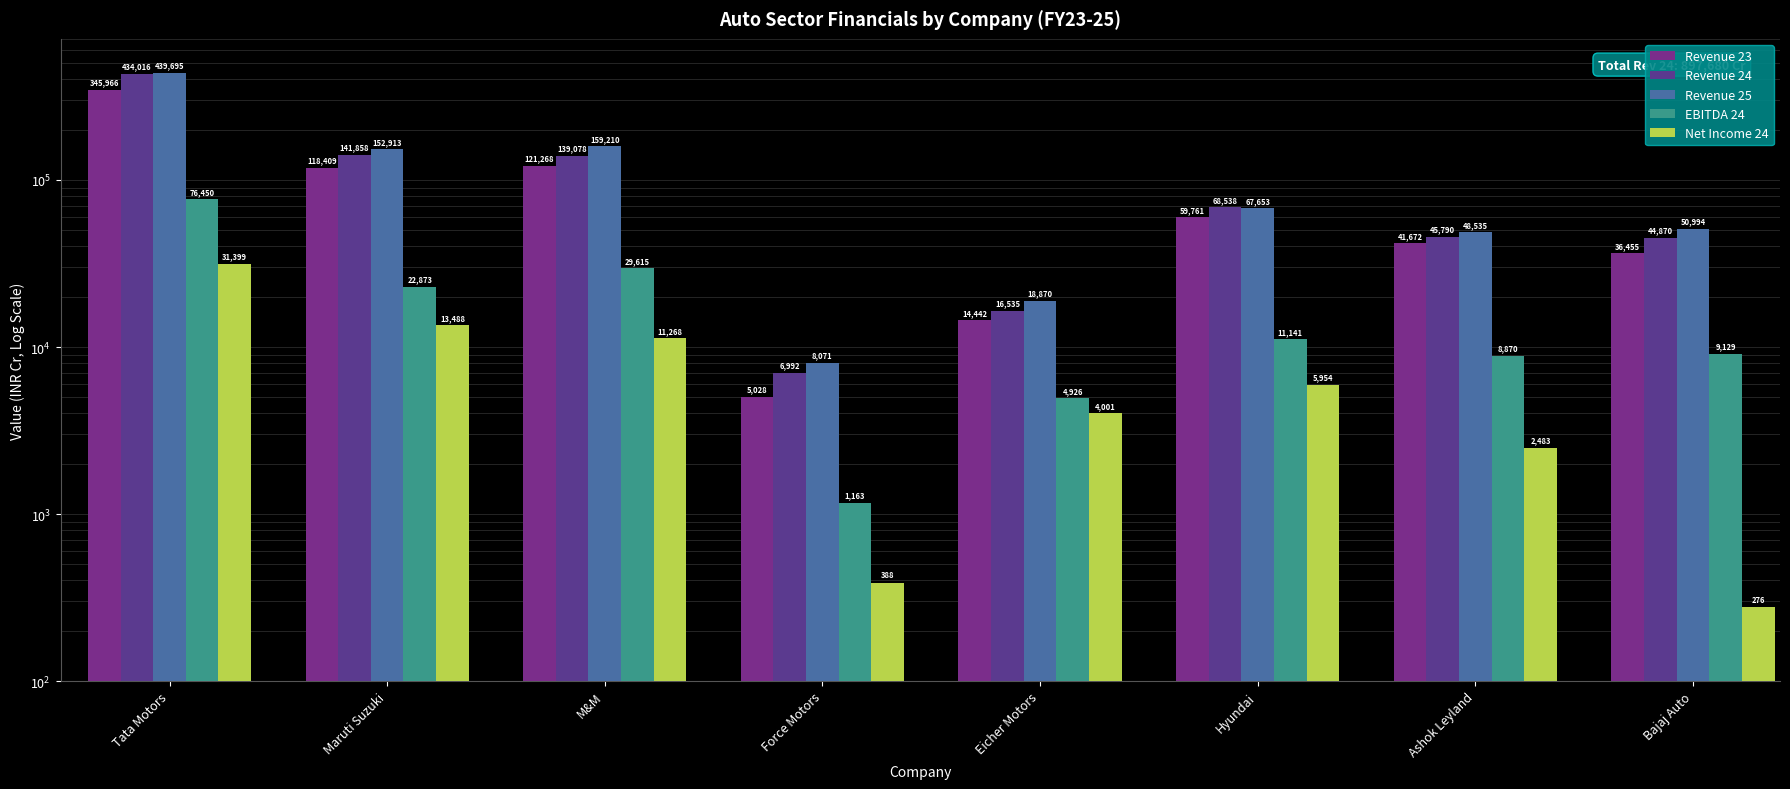

Reading right to left, extract all data points from this chart.

Revenue 23: 36455.4	41672.6	59761.4	14442.2	5029.0	121268.6	118409.9	345967.0
Revenue 24: 44870.4	45790.6	68538.6	16535.8	6992.1	139078.3	141858.2	434016.0
Revenue 25: 50994.6	48535.1	67653.8	18870.3	8071.7	159210.8	152913.0	439695.0
EBITDA 24: 9129.5	8870.2	11141.6	4927.0	1163.3	29615.7	22873.9	76450.3
Net Income 24: 276.1	2483.5	5954.3	4001.0	388.1	11268.6	13488.2	31399.0